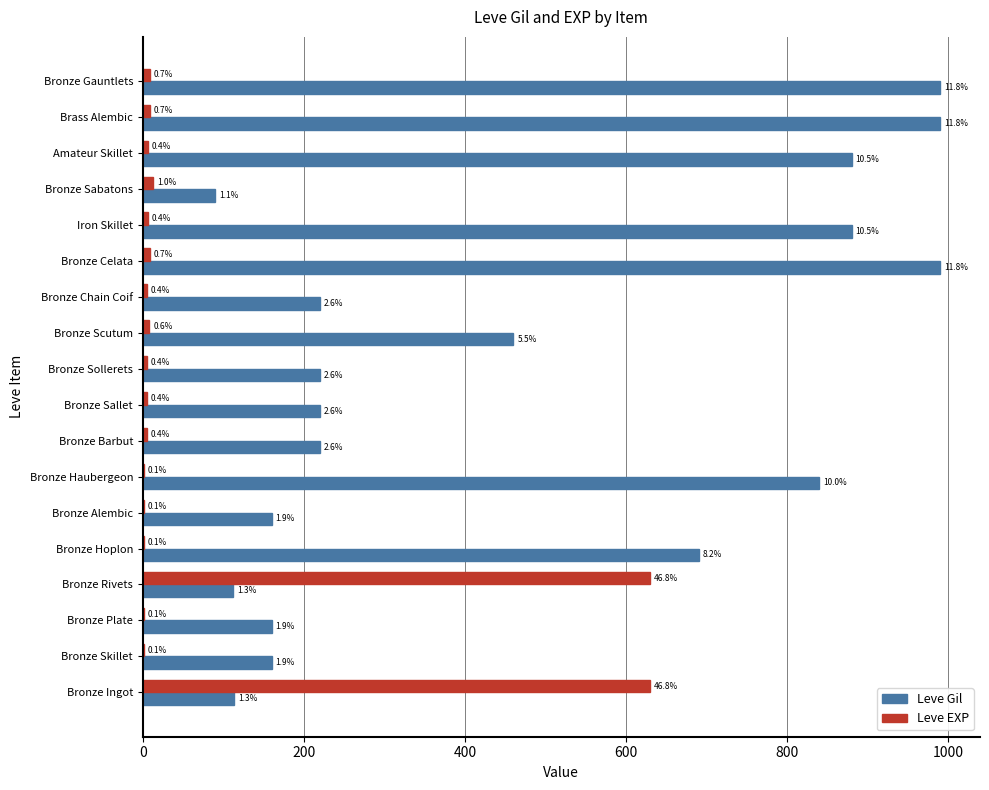

What are all the series names shown in the legend?

Leve Gil, Leve EXP